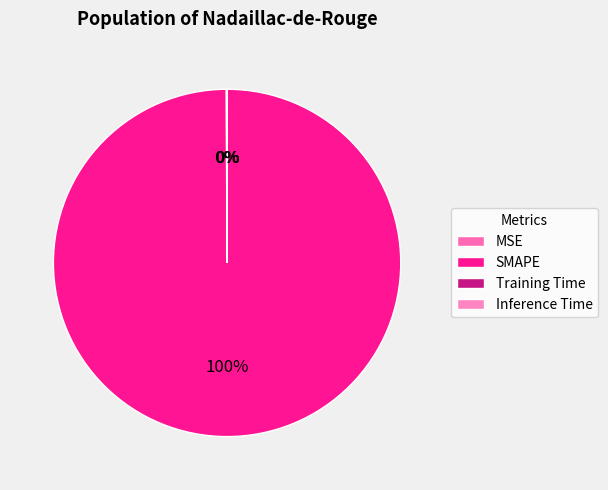

What is the largest slice in the pie chart?

SMAPE